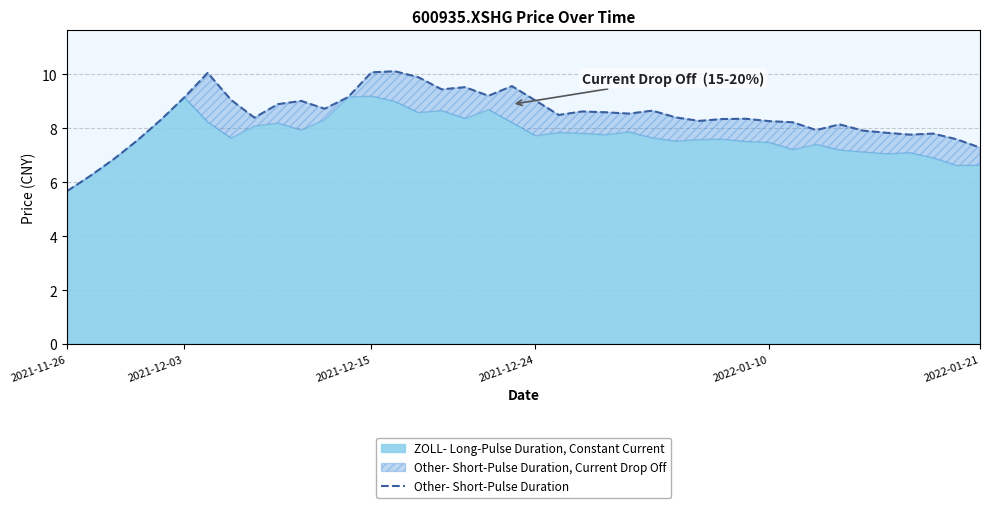

Count the number of categories in the chart.

40